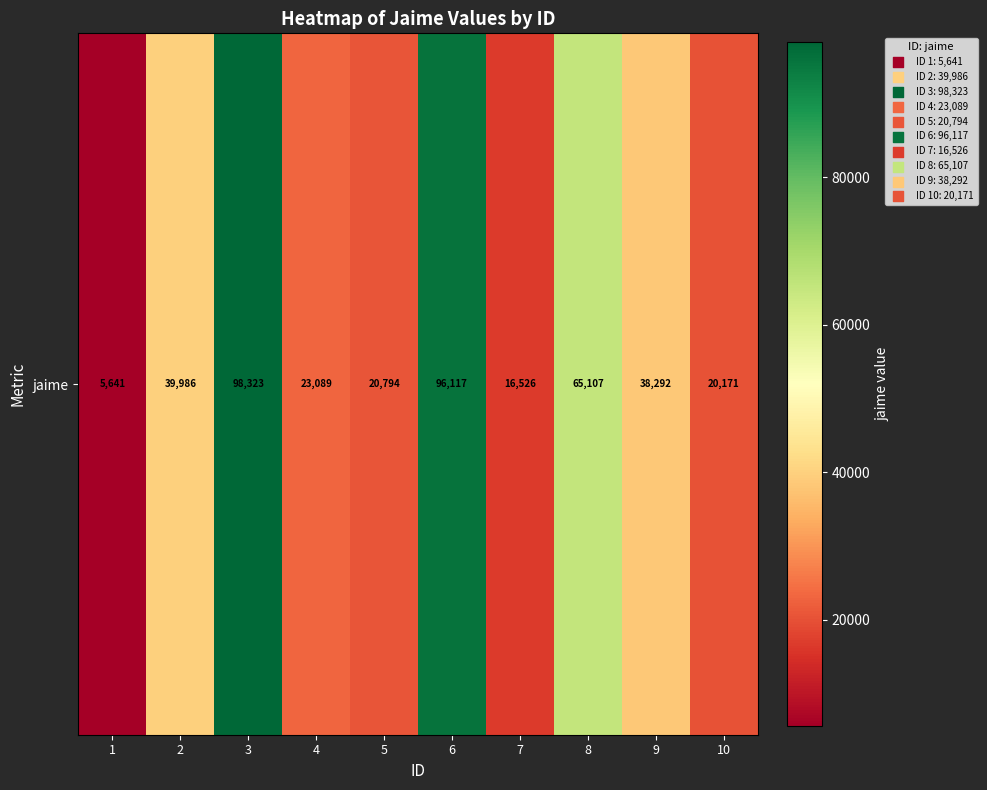

Reading right to left, list all the values displayed in this chart.

20171	38292	65107	16526	96117	20794	23089	98323	39986	5641